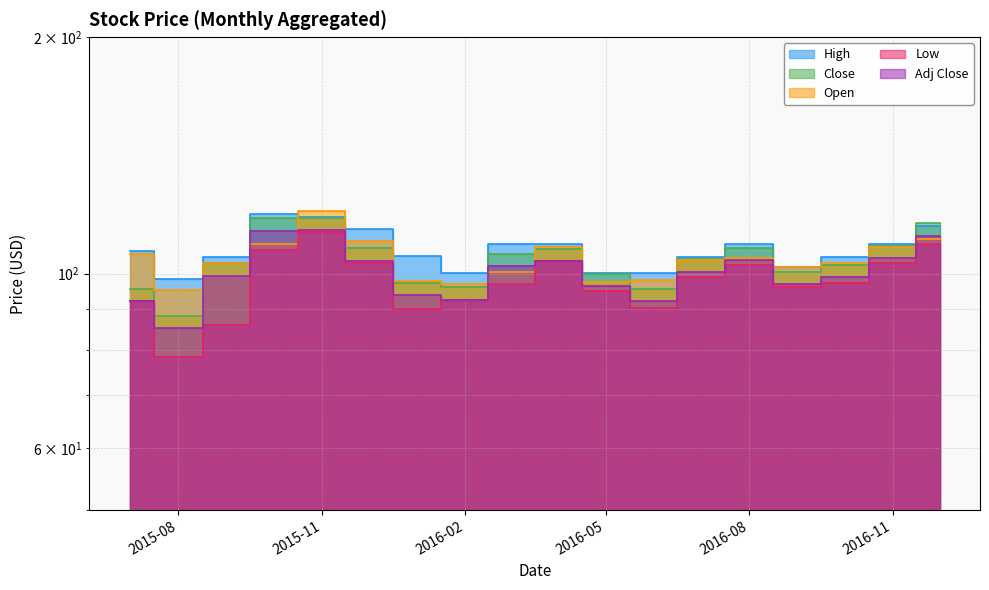

The Close series shows 154.7 at 2016-05. True or false?

False